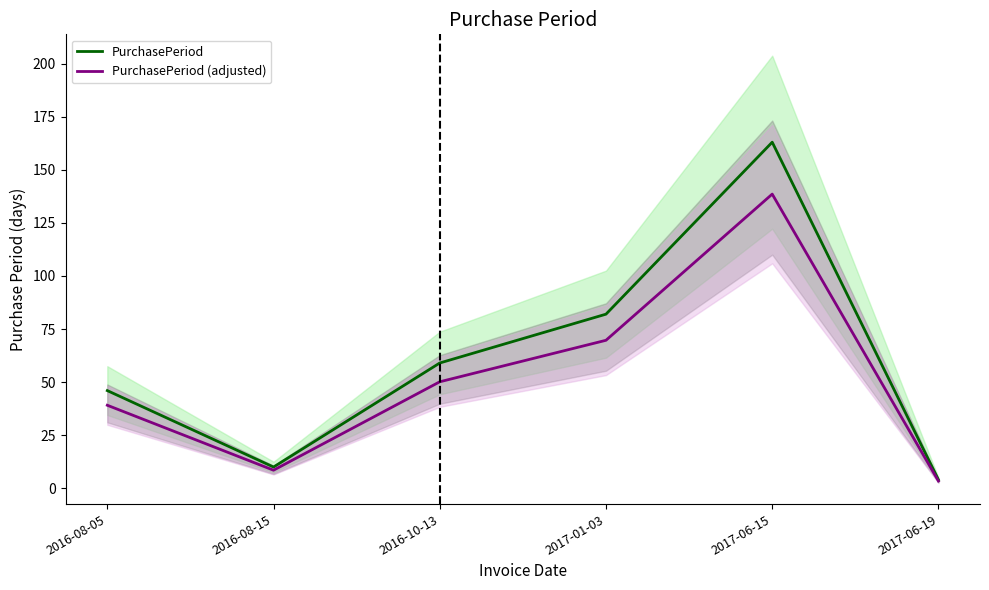

Which series has the widest spread of values?

PurchasePeriod